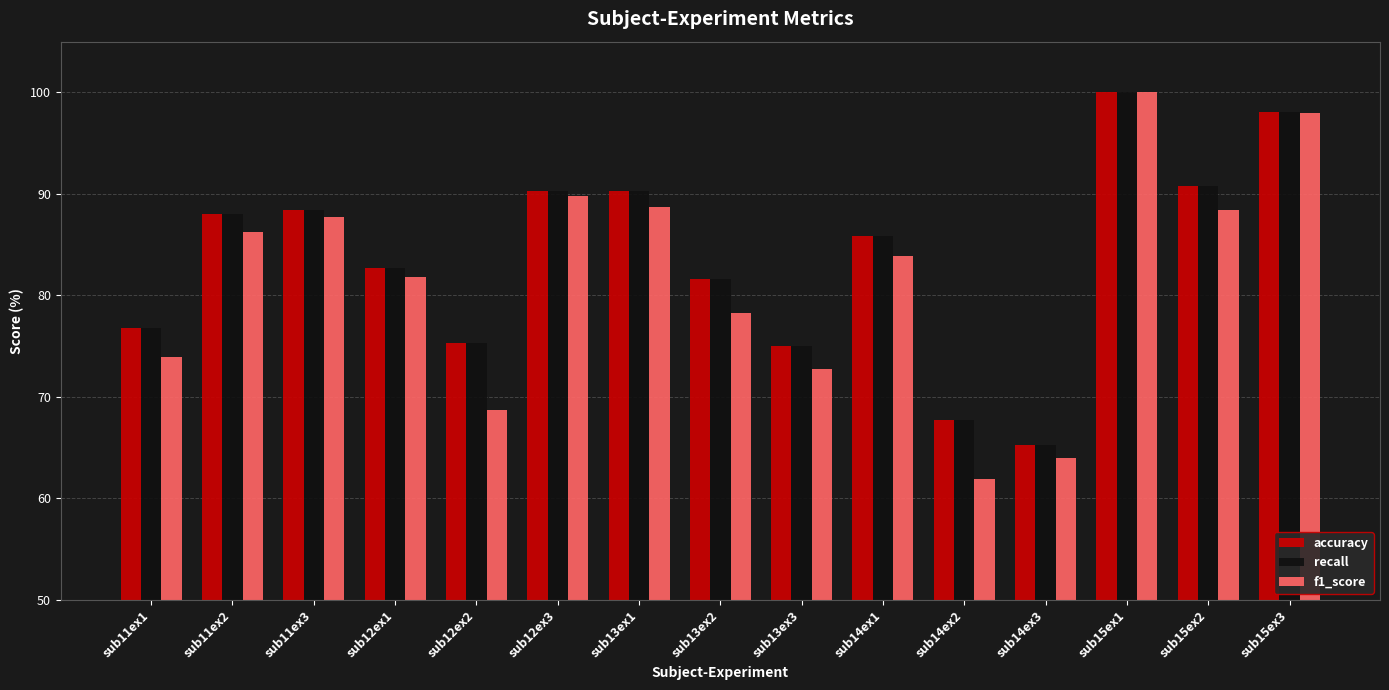

Count the number of data series in this chart.

3